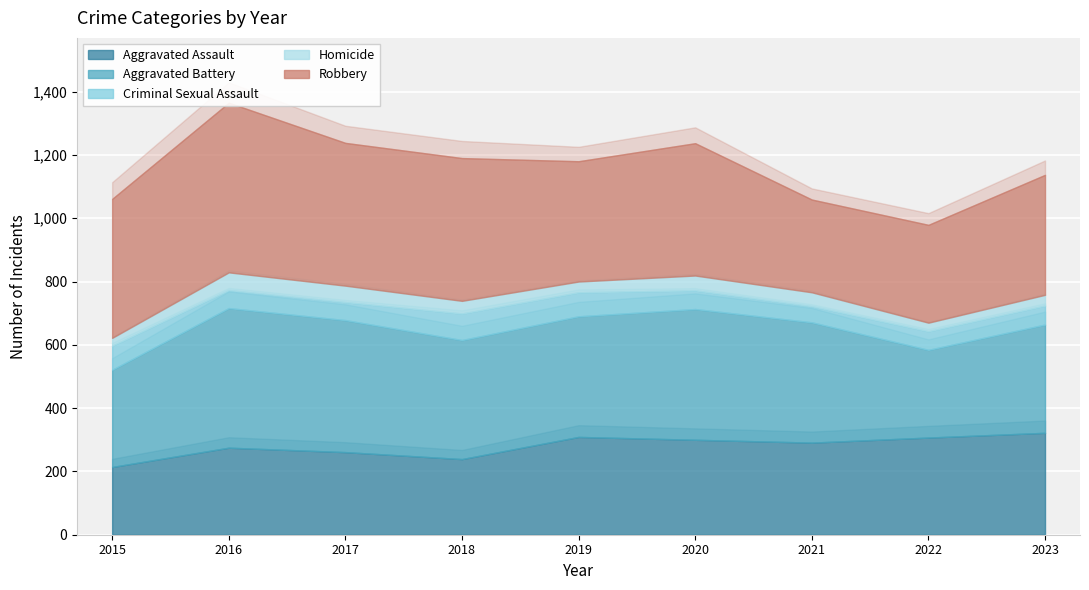

Which category has the highest value across all series?

2016